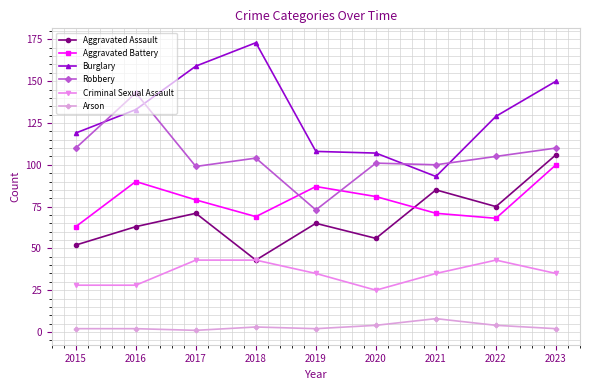

What is the sum of all Robbery values?

945